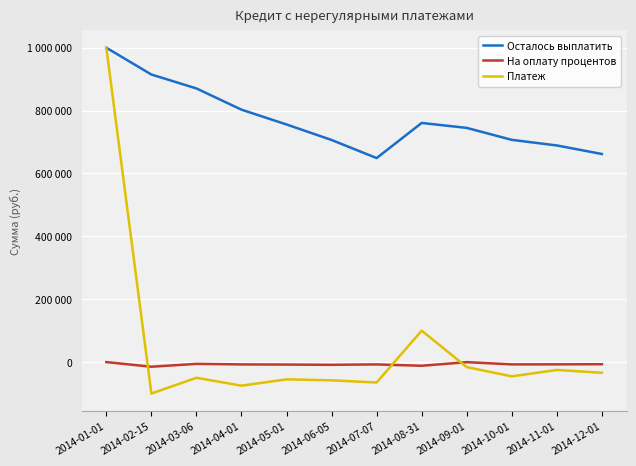

Which label corresponds to the largest value in the chart?

2014-01-01